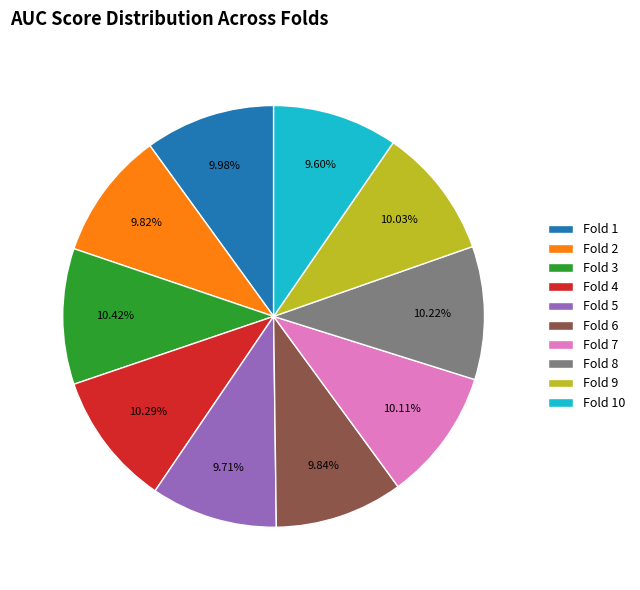

Do Fold 2 and Fold 5 together represent more than half of the pie?

No